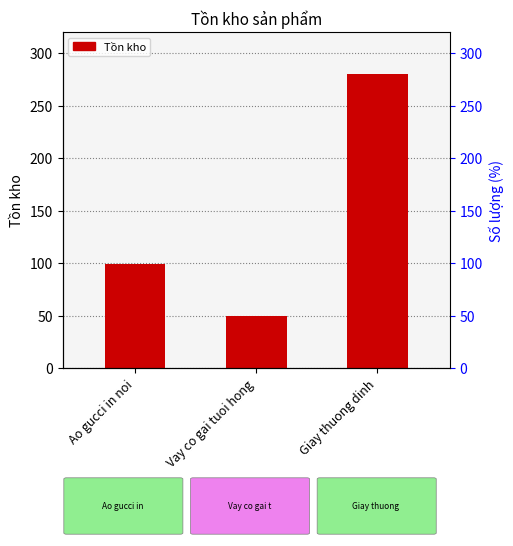

What is the value of the 2nd bar from the left?

50